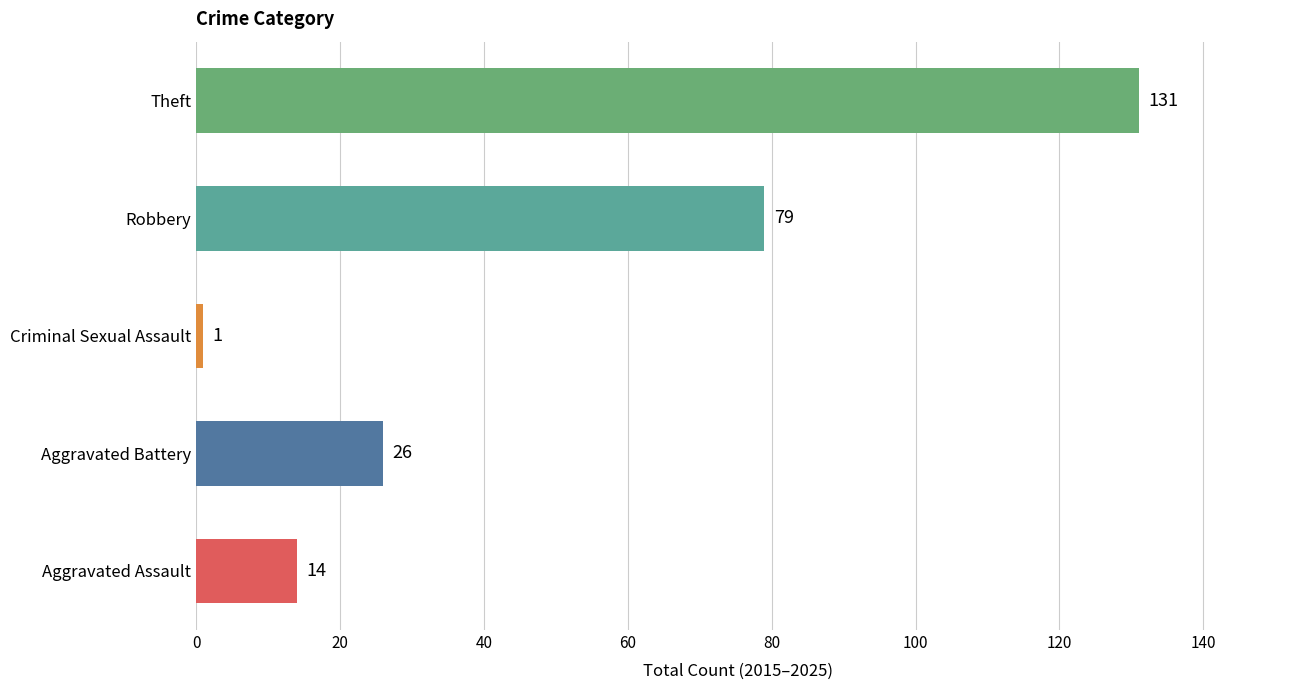

Between Aggravated Battery and Theft, which is larger?

Theft